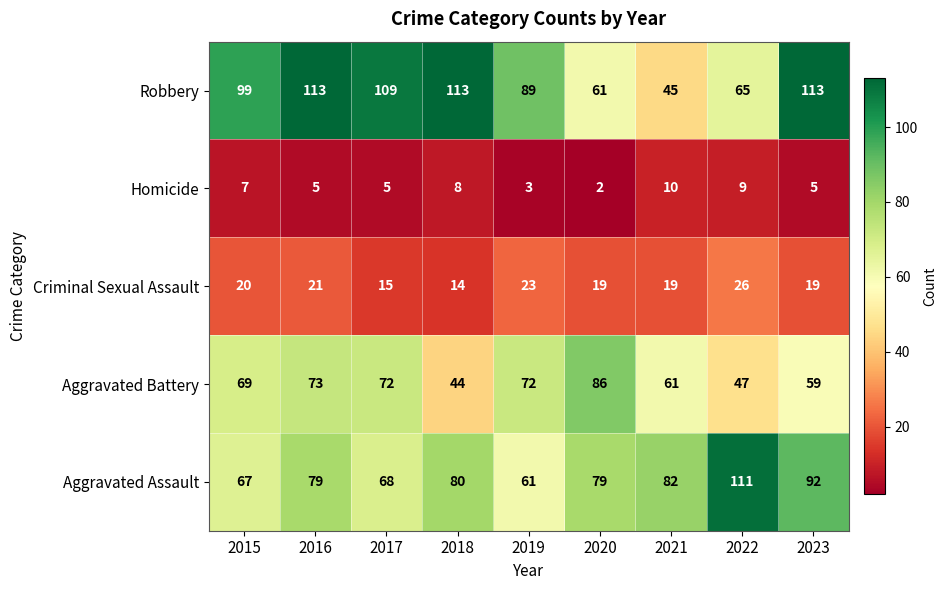

Rank the series by their maximum value, from highest to lowest.

Robbery, Aggravated Assault, Aggravated Battery, Criminal Sexual Assault, Homicide